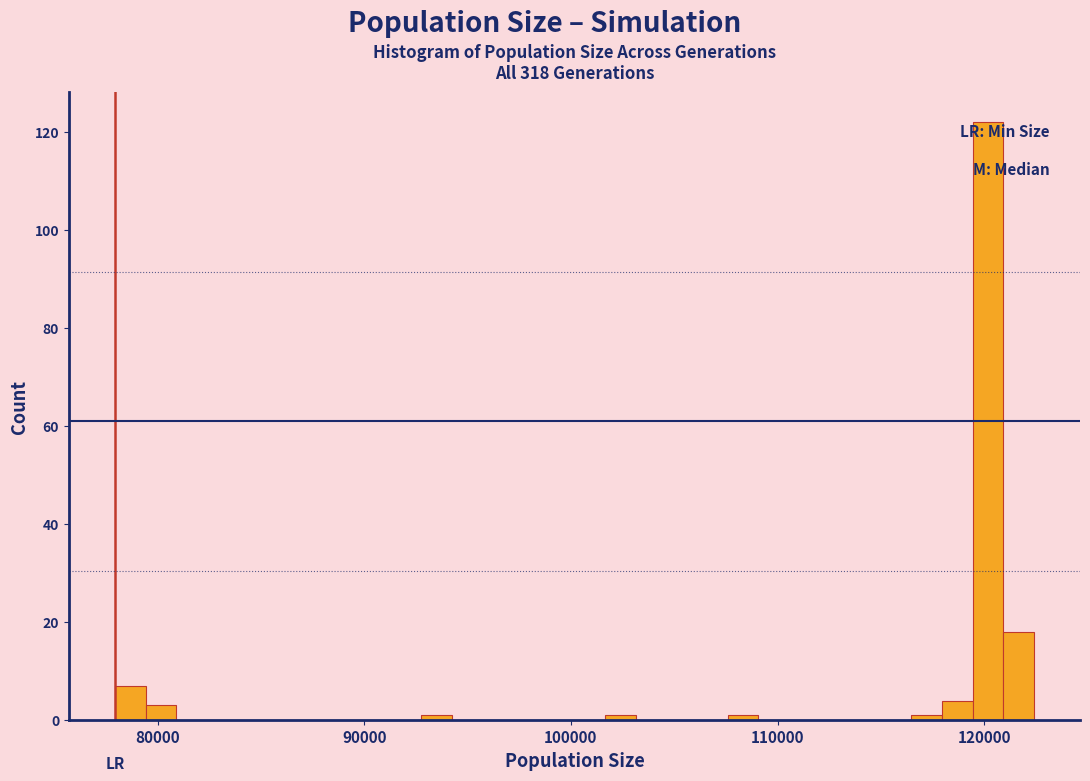

Read against the x-axis, roughly where is the centre of the tallest bar?

120000